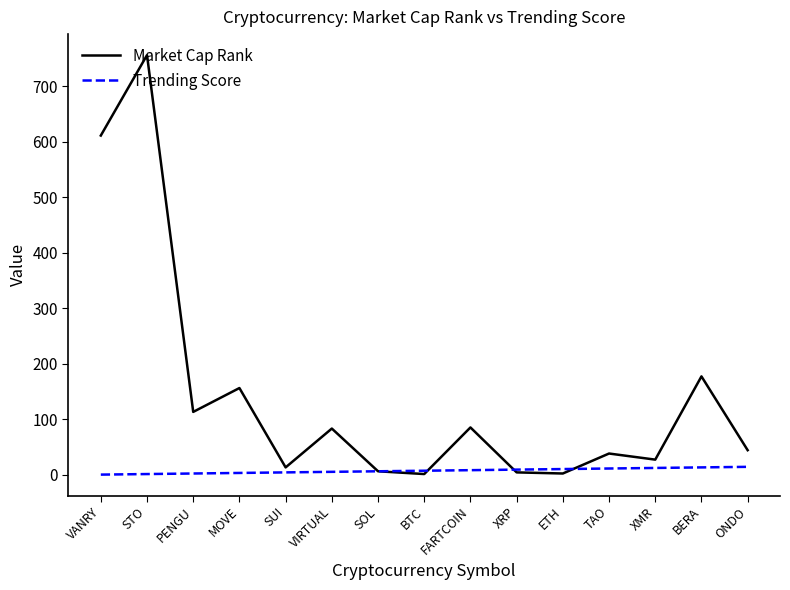

Is this an area chart (filled region under the line)?

No